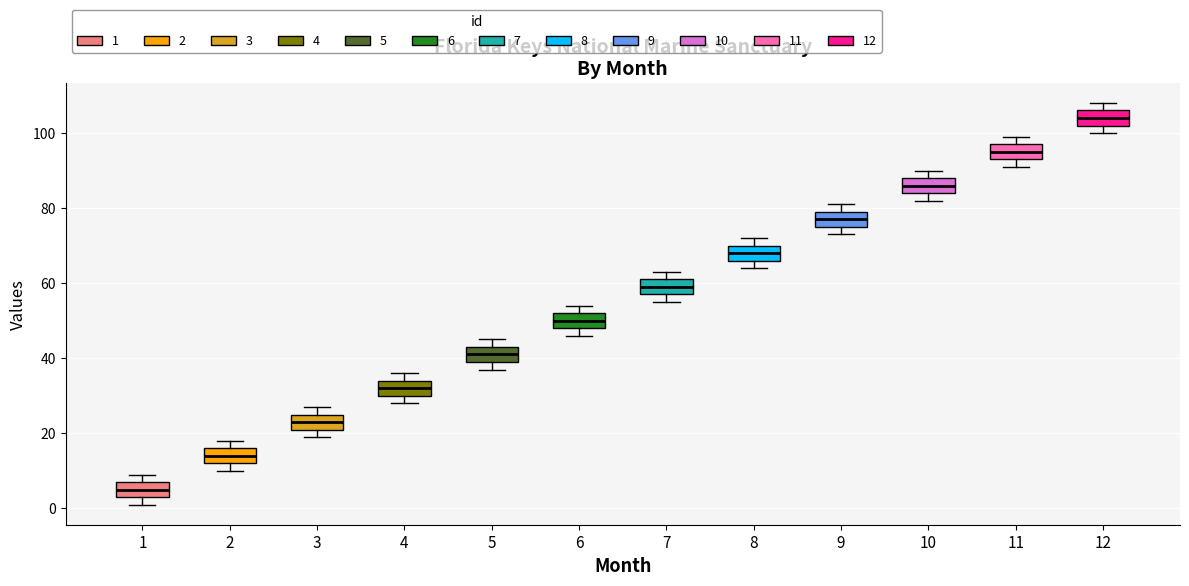

Reading left to right, transcribe this box plot: for each box, give where its median line is, the range the box spans, and where its two whiskers end, as read against the y-axis. The values are not printed on the chart, so give them approximately, as read against the axis.

1: median 6, box 4 to 8, whiskers 2 to 10
2: median 14, box 12 to 16, whiskers 10 to 18
3: median 24, box 22 to 26, whiskers 20 to 28
4: median 32, box 30 to 34, whiskers 28 to 36
5: median 42, box 40 to 44, whiskers 38 to 46
6: median 50, box 48 to 52, whiskers 46 to 54
7: median 60, box 58 to 62, whiskers 56 to 64
8: median 68, box 66 to 70, whiskers 64 to 72
9: median 78, box 76 to 80, whiskers 74 to 82
10: median 86, box 84 to 88, whiskers 82 to 90
11: median 96, box 94 to 98, whiskers 92 to 100
12: median 104, box 102 to 106, whiskers 100 to 108